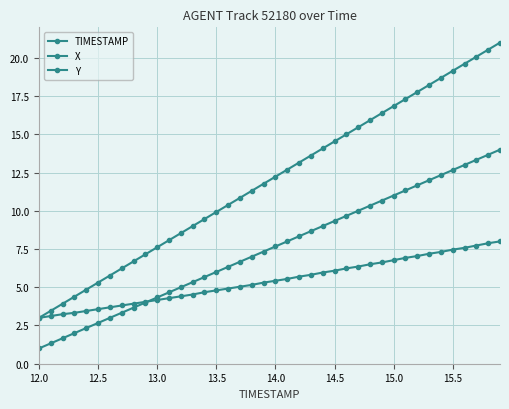

What is the value of the TIMESTAMP point at the 31st from the left?

16.8